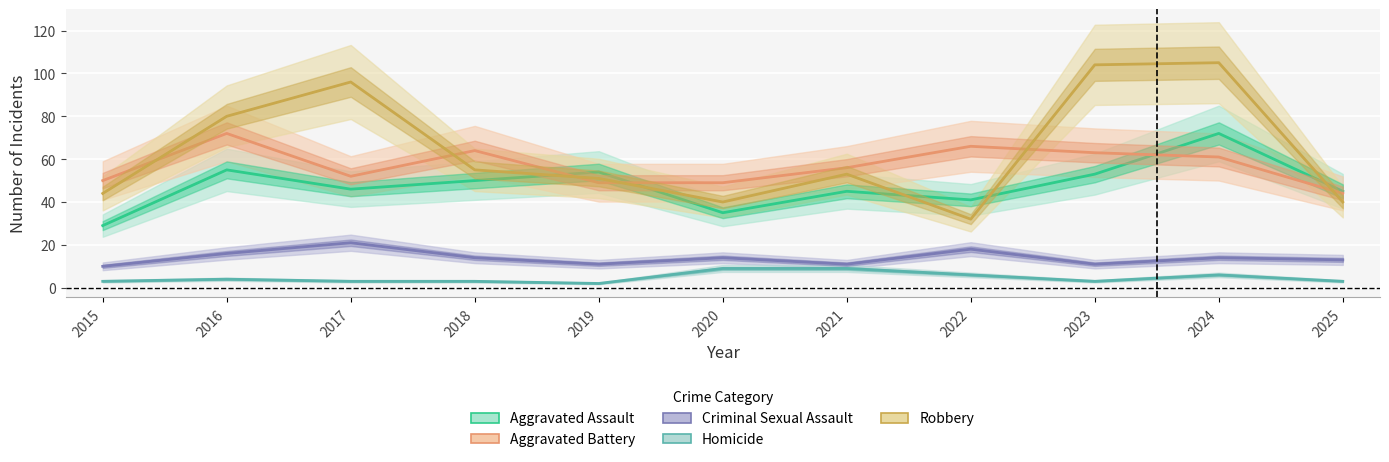

How many values in the Homicide series exceed 3?

5